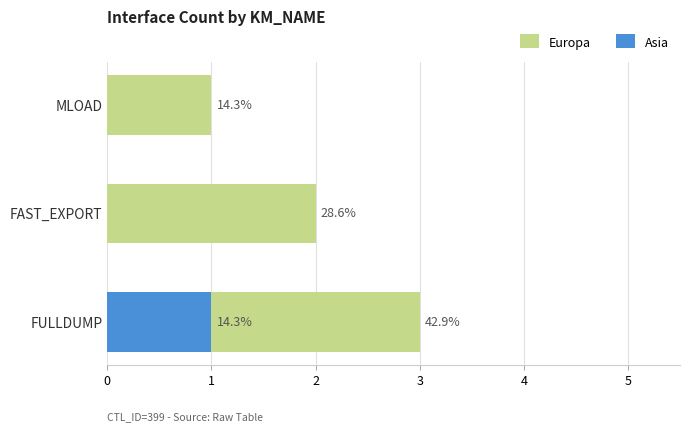

At 2, list the series in order from largest to smallest.

Europa, Asia